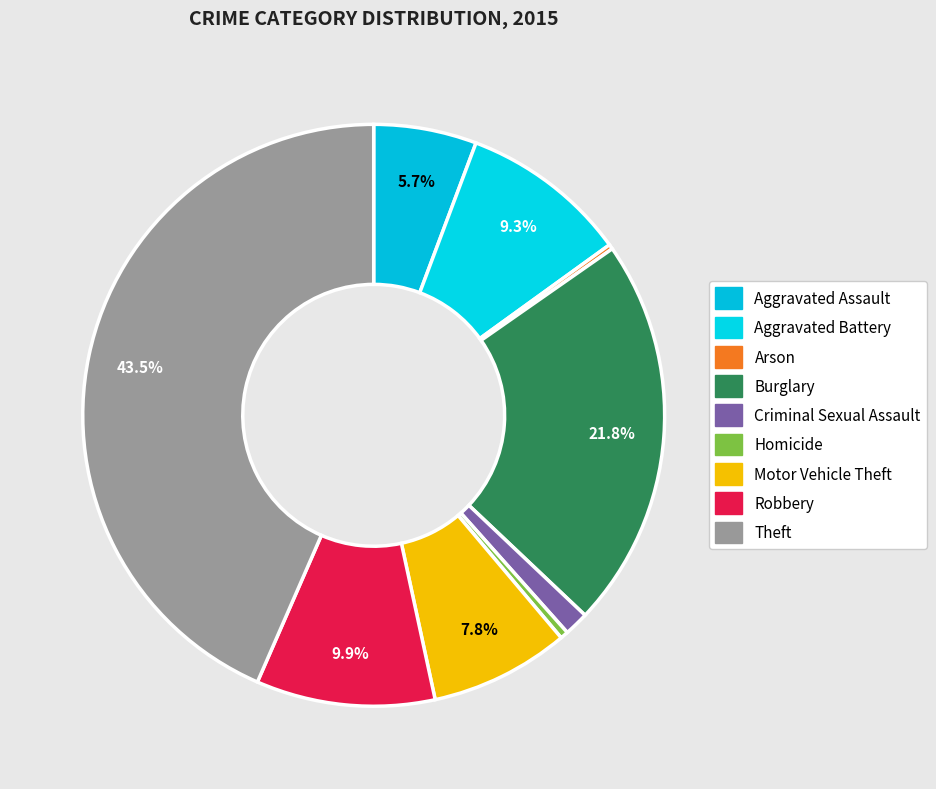

Does Motor Vehicle Theft represent more than half of the total?

No